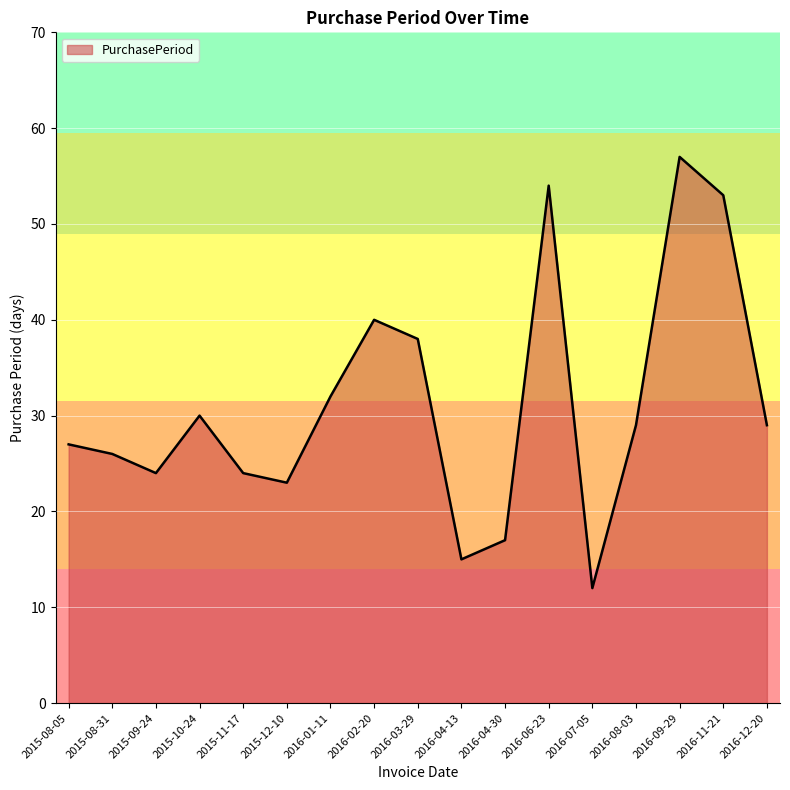

What is the greatest value displayed?

57